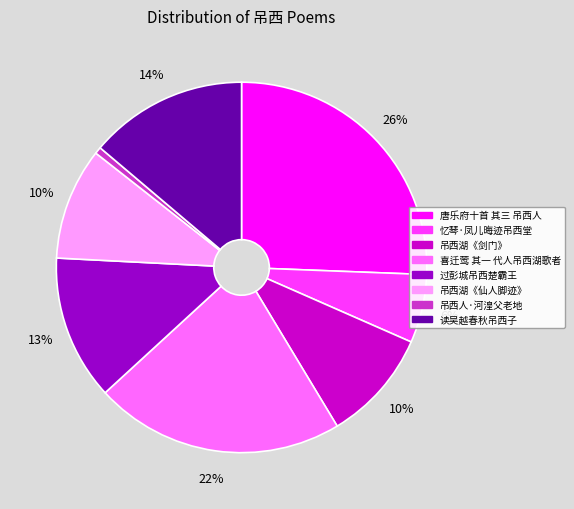

Which slice is the largest?

唐乐府十首 其三 吊西人